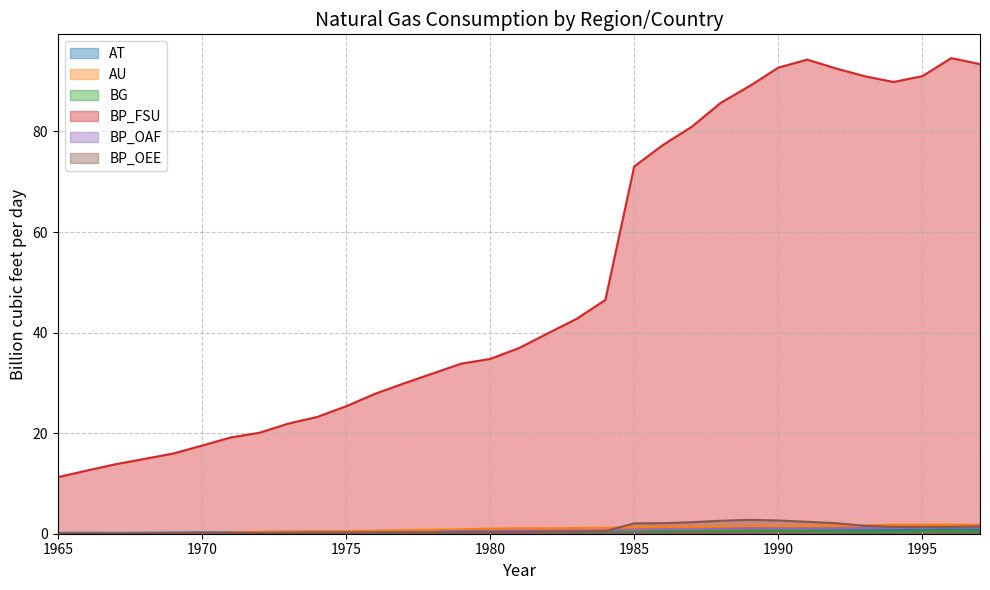

Which series has the largest total across all categories?

BP_FSU